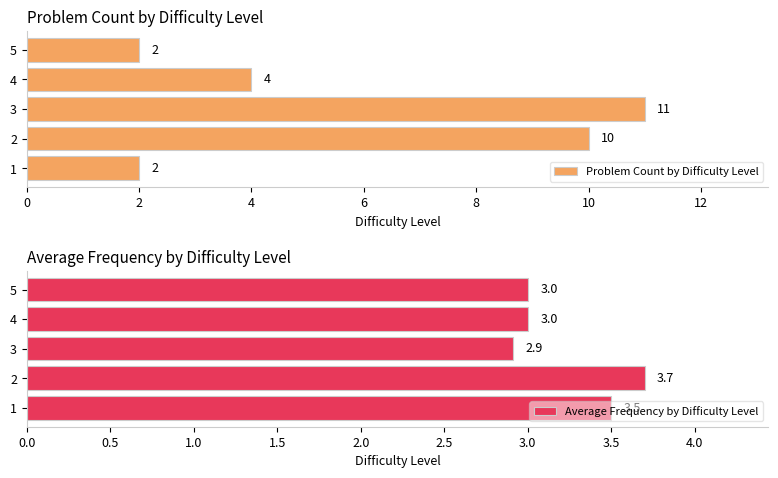

At how many categories does at least one series exceed 7?

2